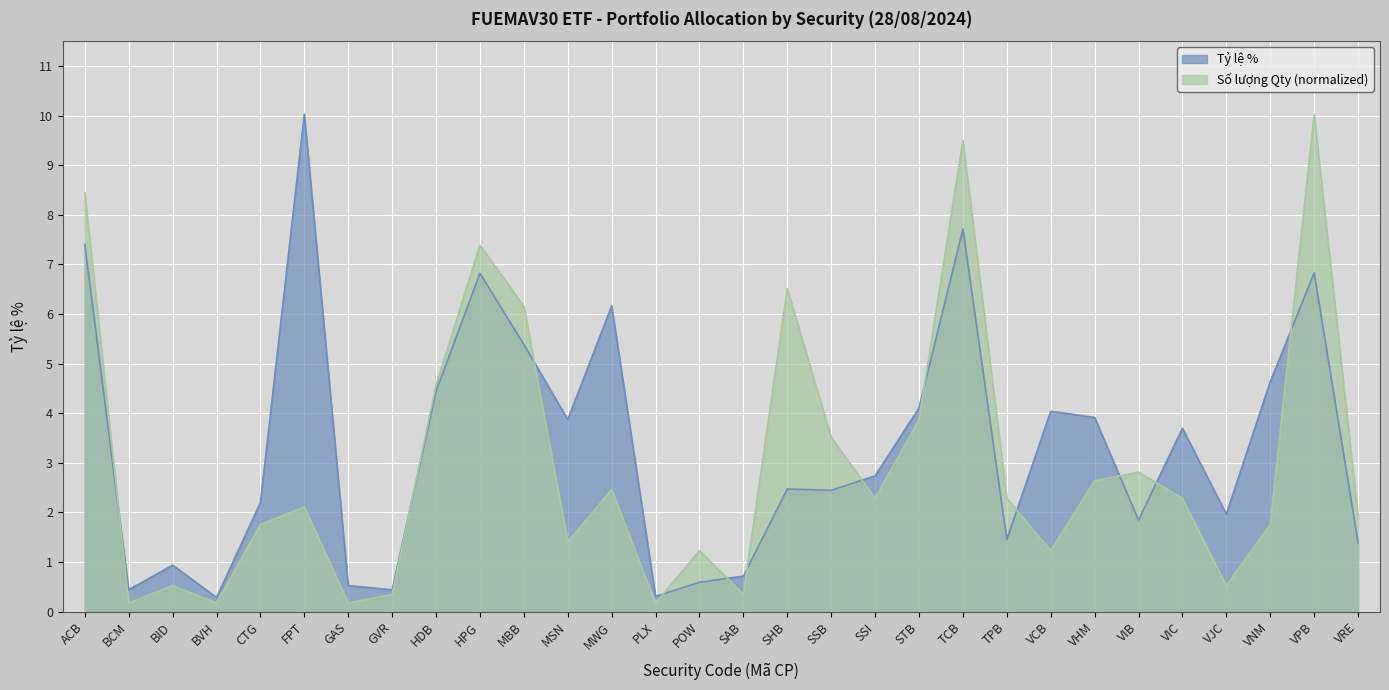

Reading left to right, transcribe all the data shown in this chart.

Tỷ lệ %: ACB=7.4	BCM=0.4	BID=0.9	BVH=0.3	CTG=2.2	FPT=10.0	GAS=0.5	GVR=0.4	HDB=4.4	HPG=6.8	MBB=5.4	MSN=3.9	MWG=6.2	PLX=0.3	POW=0.6	SAB=0.7	SHB=2.5	SSB=2.4	SSI=2.7	STB=4.1	TCB=7.7	TPB=1.5	VCB=4.0	VHM=3.9	VIB=1.8	VIC=3.7	VJC=2.0	VNM=4.6	VPB=6.8	VRE=1.4
Số lượng Qty: ACB=8.4	BCM=0.2	BID=0.5	BVH=0.2	CTG=1.8	FPT=2.1	GAS=0.2	GVR=0.4	HDB=4.6	HPG=7.4	MBB=6.2	MSN=1.4	MWG=2.5	PLX=0.2	POW=1.2	SAB=0.4	SHB=6.5	SSB=3.5	SSI=2.3	STB=3.9	TCB=9.5	TPB=2.3	VCB=1.2	VHM=2.6	VIB=2.8	VIC=2.3	VJC=0.5	VNM=1.8	VPB=10.0	VRE=1.9